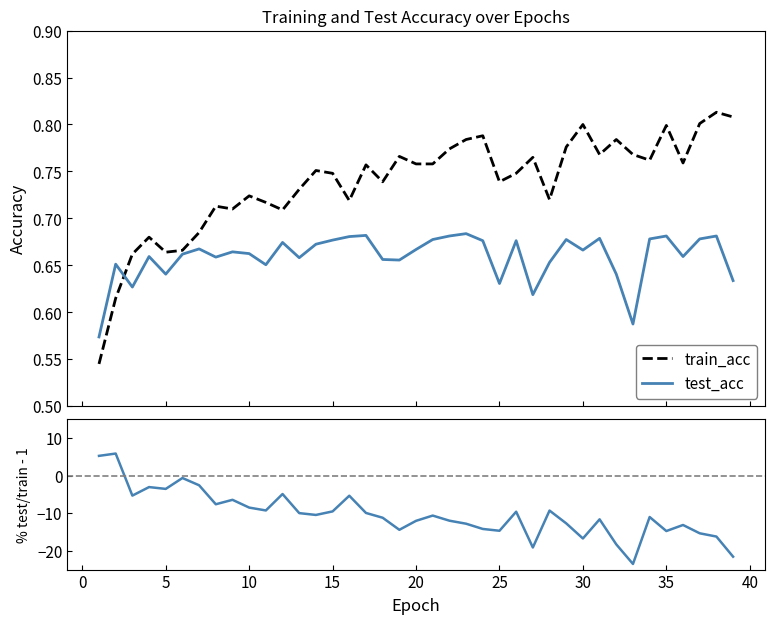

True or false: test_acc and train_acc intersect in this chart.

True